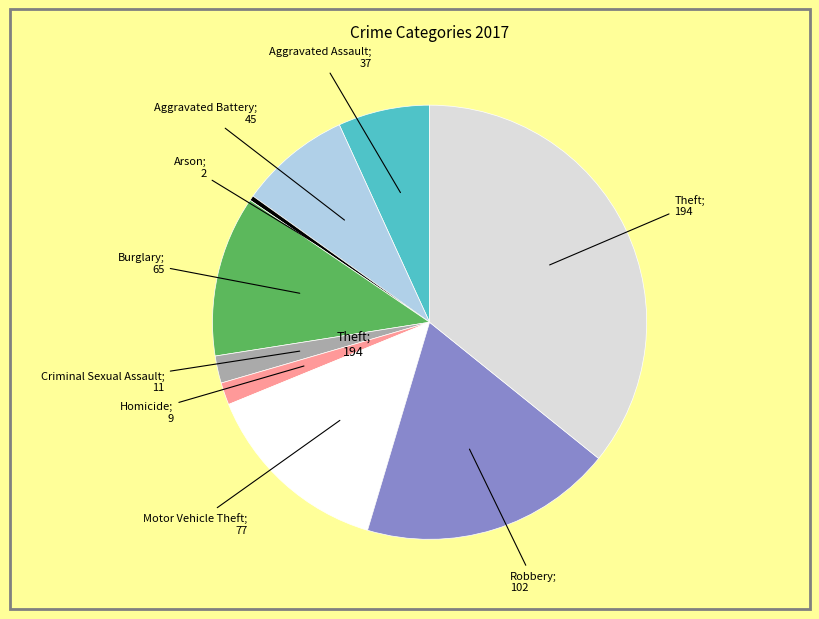

Is there any slice that represents more than half of the pie?

No